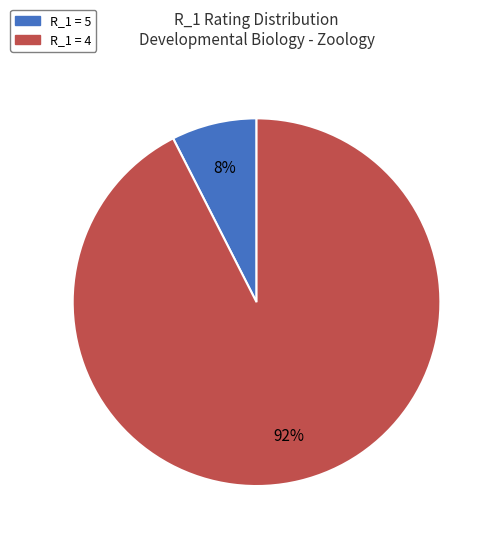

Is there a majority slice in this chart?

Yes